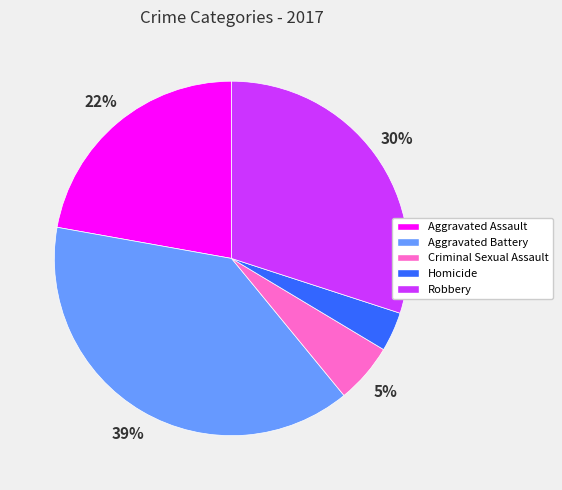

Is the sum of Criminal Sexual Assault and Aggravated Battery greater than half?

No